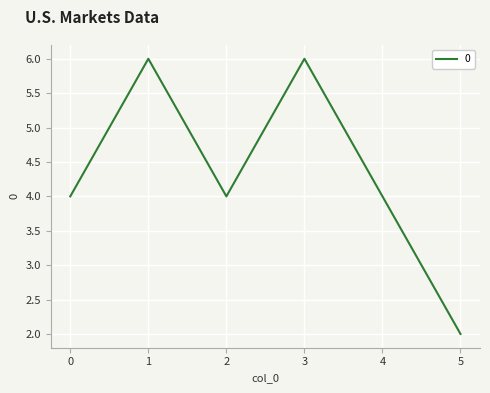

Read the value at 1.

6